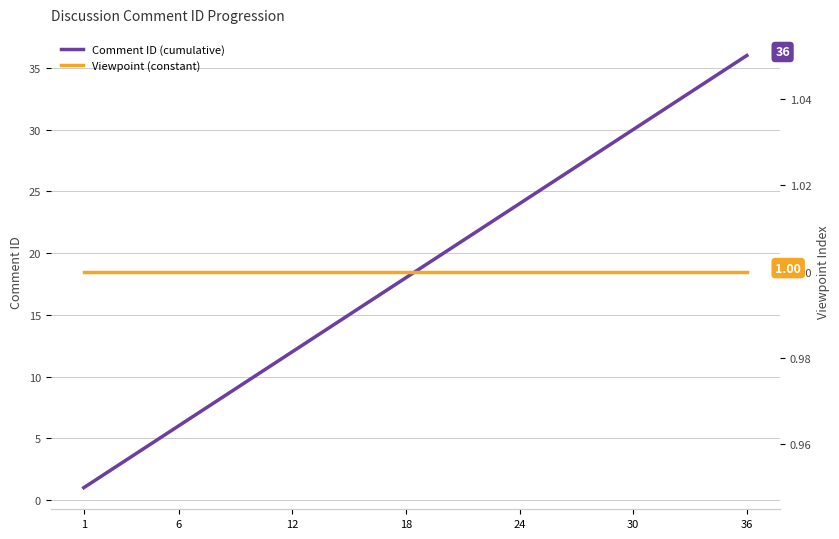

Does the chart have visible grid lines?

Yes